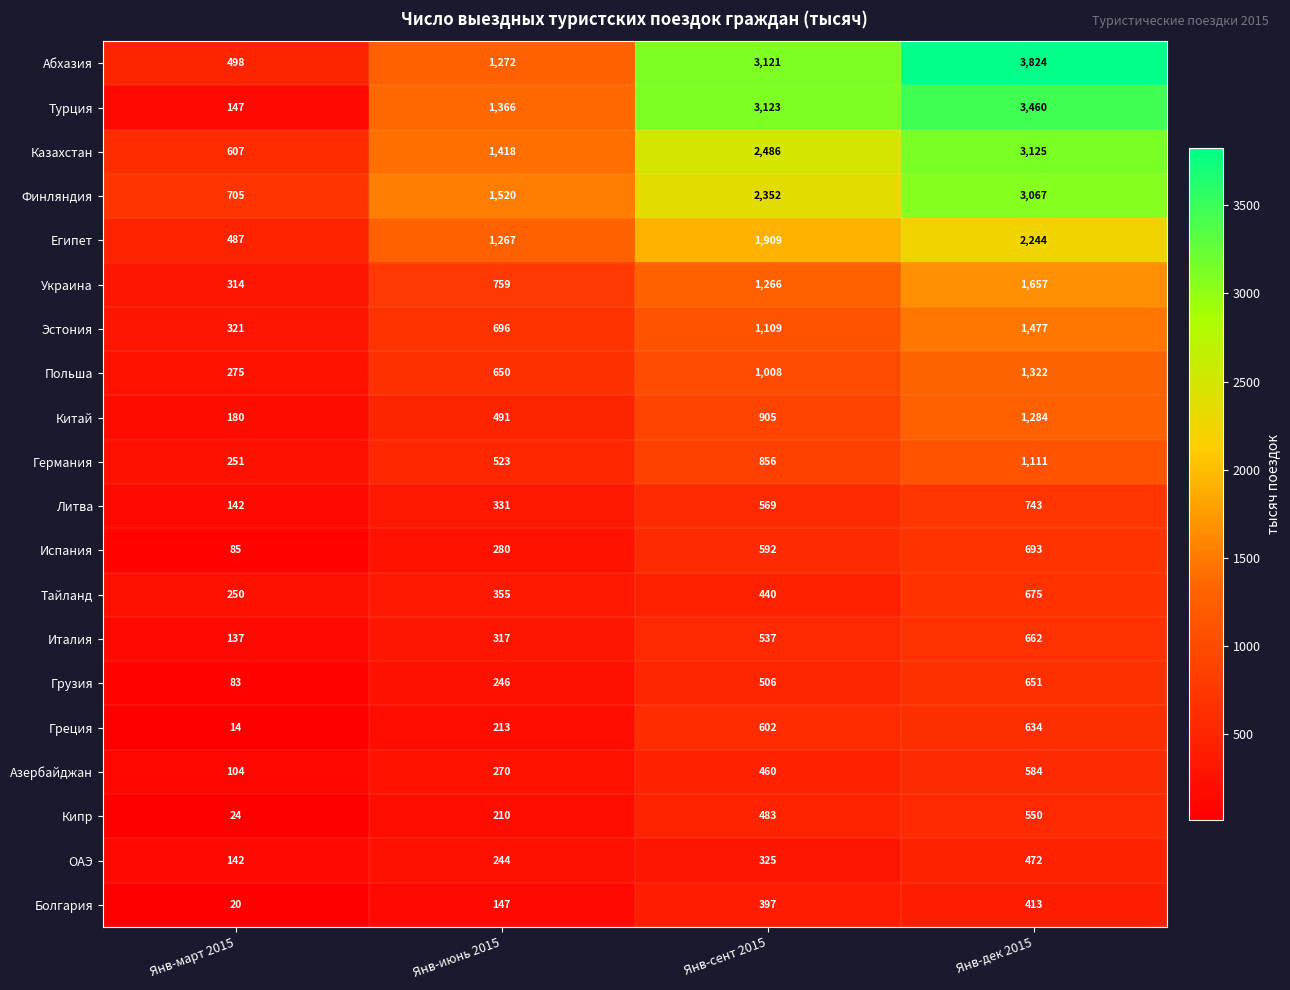

What is the lowest value of the Азербайджан series?

104